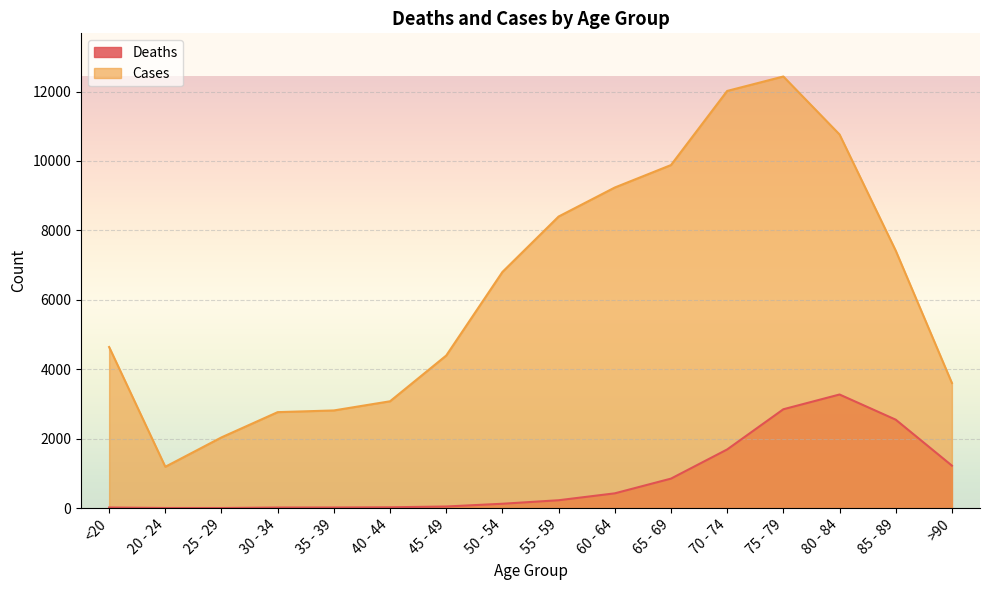

Reading left to right, extract all data points from this chart.

Deaths: <20=18	20 - 24=4	25 - 29=3	30 - 34=17	35 - 39=18	40 - 44=24	45 - 49=47	50 - 54=126	55 - 59=227	60 - 64=426	65 - 69=850	70 - 74=1690	75 - 79=2848	80 - 84=3273	85 - 89=2548	>90=1224
Cases: <20=4641	20 - 24=1191	25 - 29=2038	30 - 34=2765	35 - 39=2814	40 - 44=3078	45 - 49=4396	50 - 54=6803	55 - 59=8400	60 - 64=9236	65 - 69=9883	70 - 74=12018	75 - 79=12434	80 - 84=10764	85 - 89=7417	>90=3604